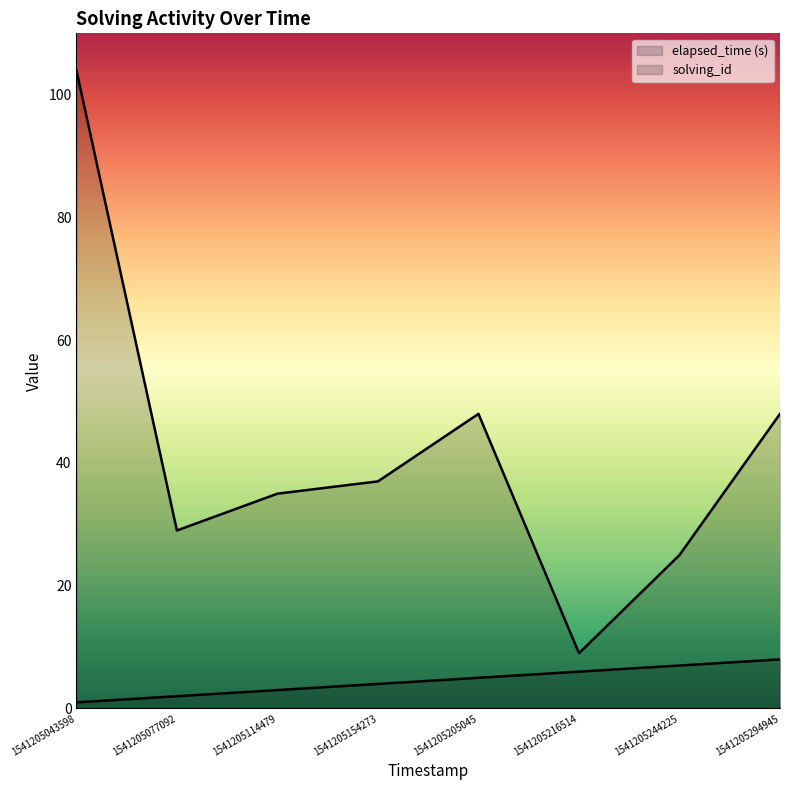

What is the value of the elapsed_time point at the 6th from the left?

9